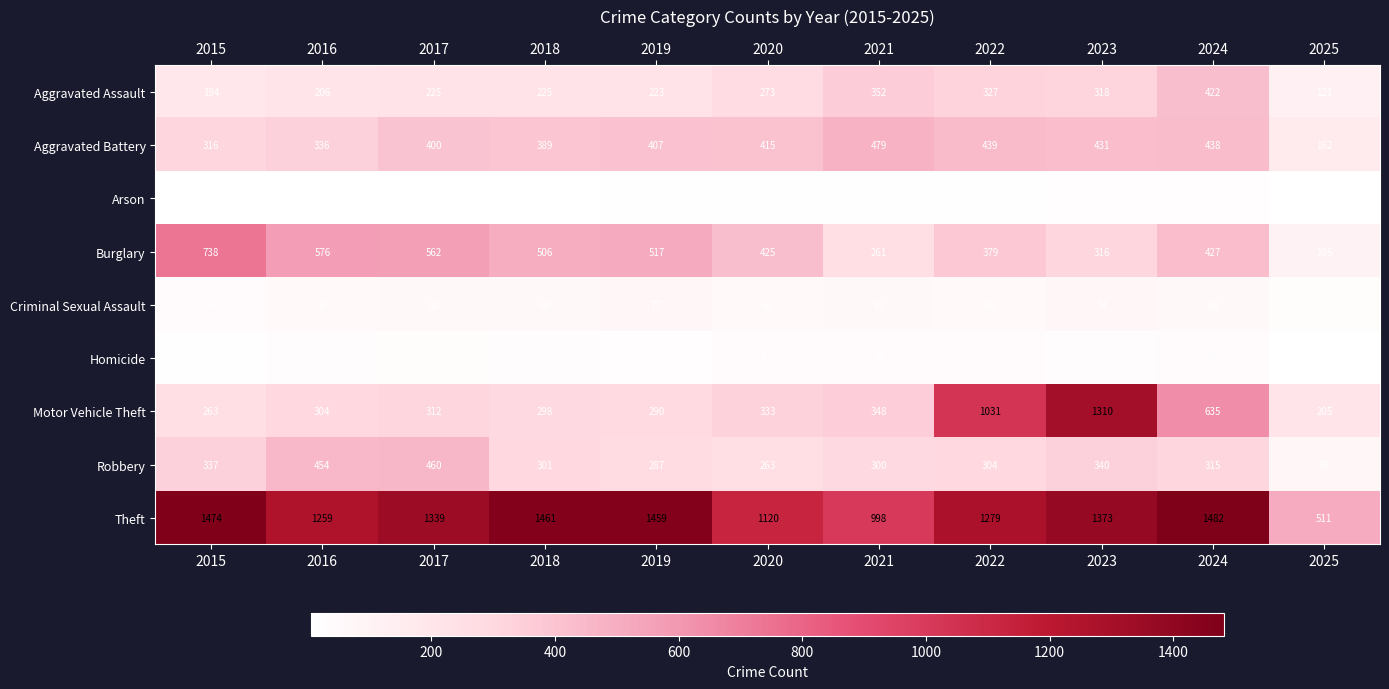

Between 2015 and 2016, which series saw the biggest shift?

Theft